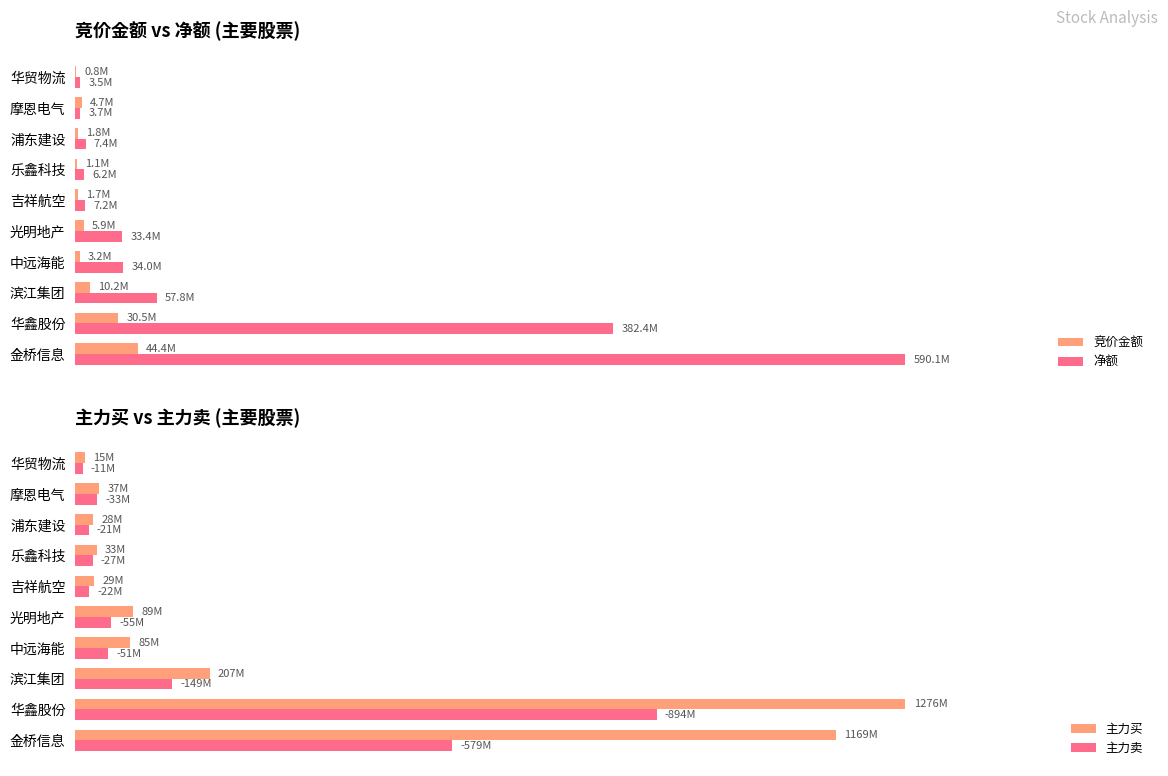

Count the number of data series in this chart.

4